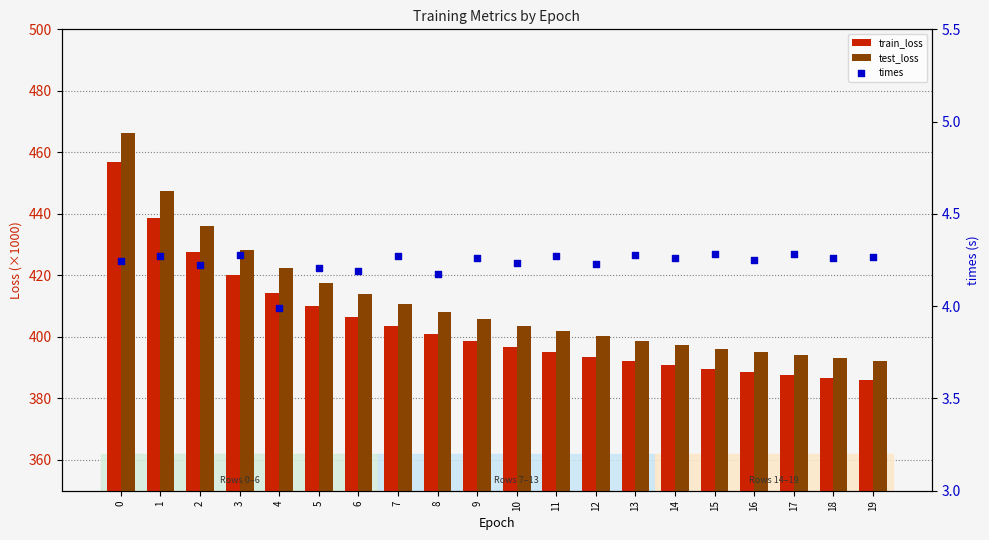

Which series contains the highest Y value?

test_loss